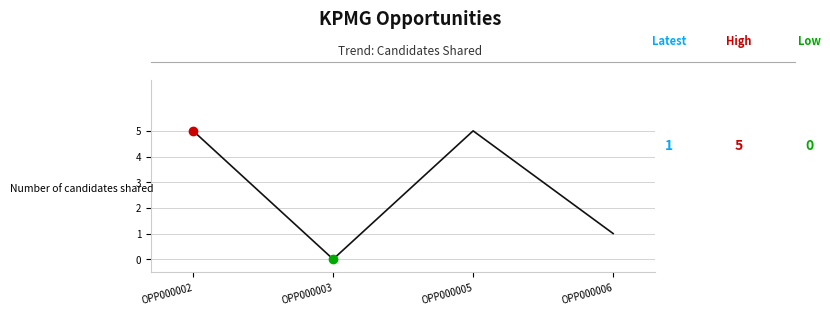

Which category has the lowest value across all series?

OPP000003